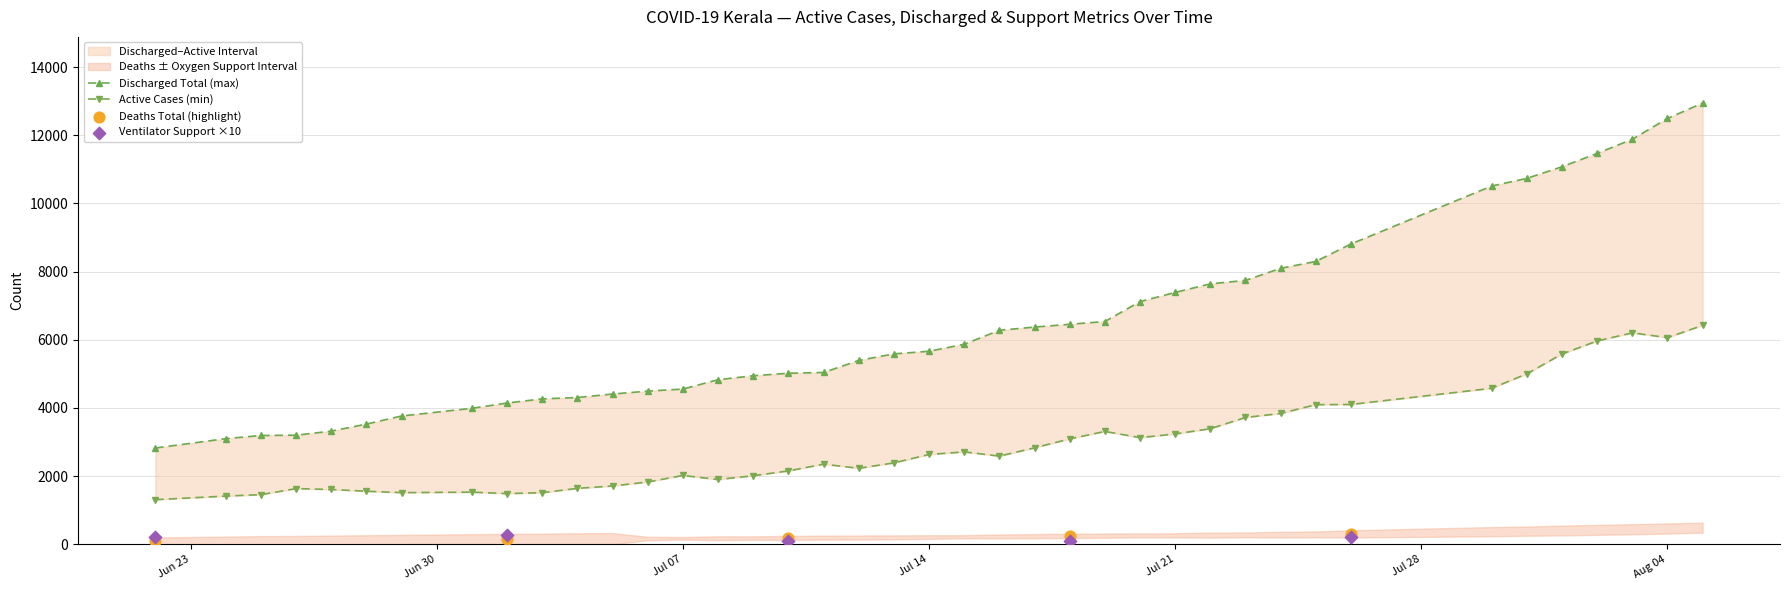

Which series contains the highest Y value?

discharged_total